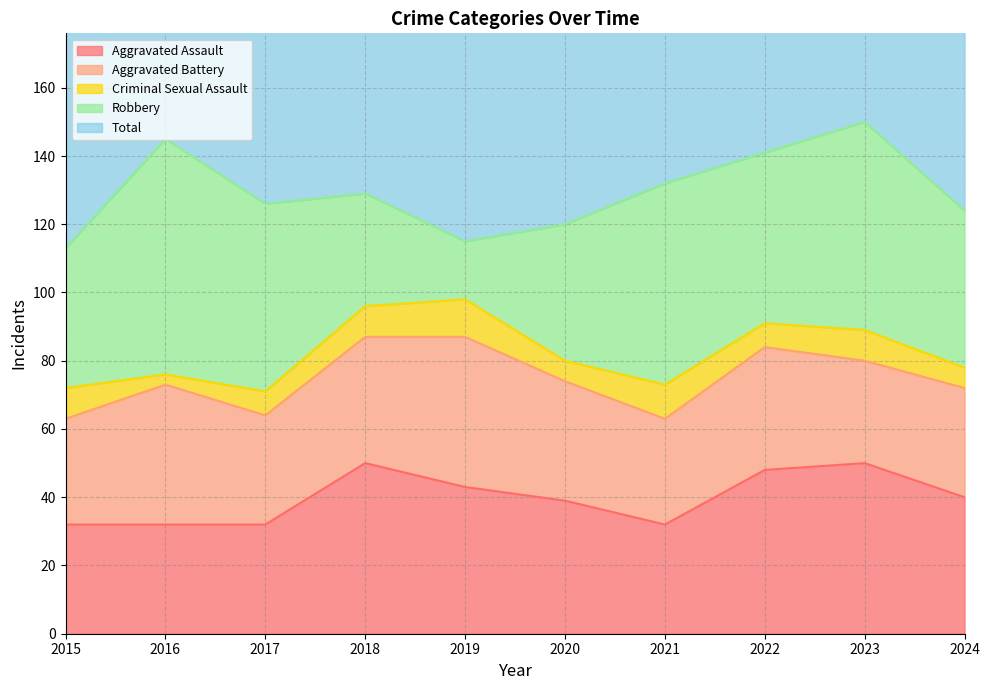

True or false: Robbery has a value of 61 at 2023.

True